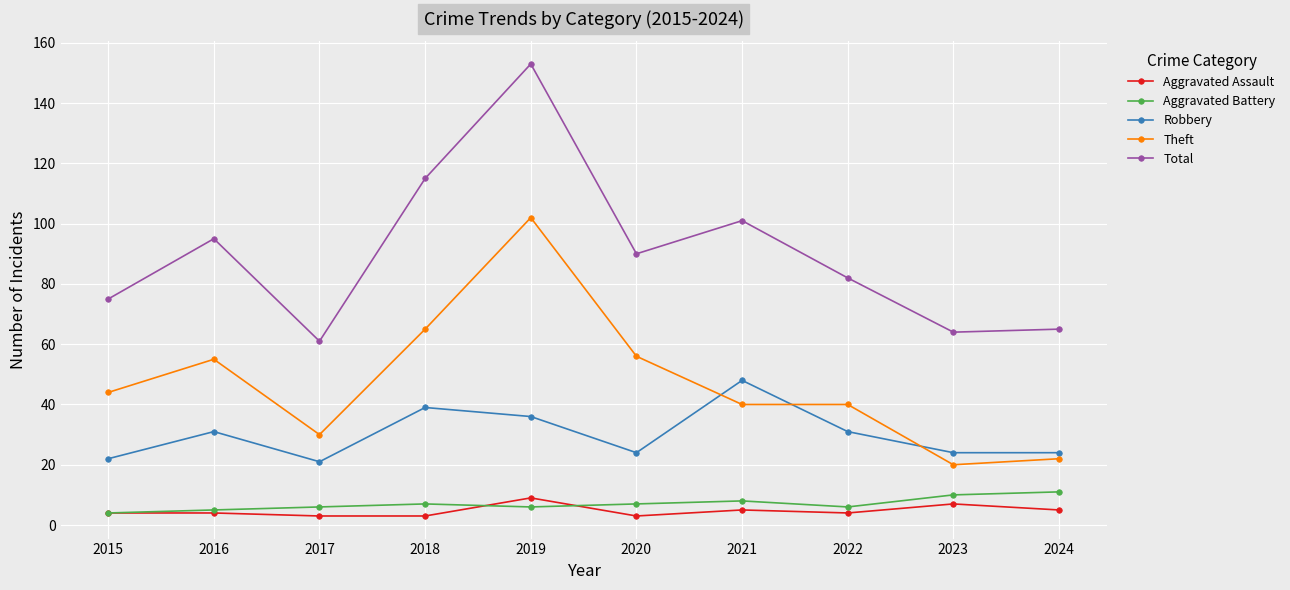

Which category has the highest value in the Theft series?

2019